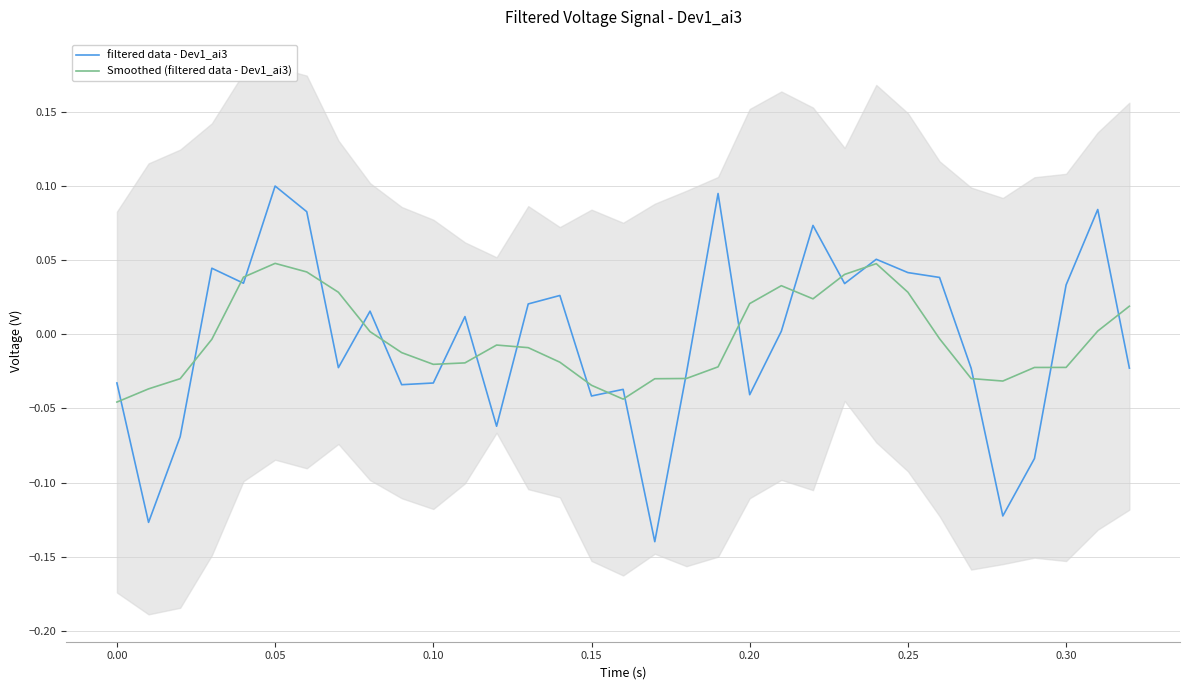

Reading right to left, extract all data points from this chart.

filtered data - Dev1_ai3: -0.0	0.1	0.0	-0.1	-0.1	-0.0	0.0	0.0	0.1	0.0	0.1	0.0	-0.0	0.1	-0.0	-0.1	-0.0	-0.0	0.0	0.0	-0.1	0.0	-0.0	-0.0	0.0	-0.0	0.1	0.1	0.0	0.0	-0.1	-0.1	-0.0
Smoothed (filtered data - Dev1_ai3): 0.0	0.0	-0.0	-0.0	-0.0	-0.0	-0.0	0.0	0.0	0.0	0.0	0.0	0.0	-0.0	-0.0	-0.0	-0.0	-0.0	-0.0	-0.0	-0.0	-0.0	-0.0	-0.0	0.0	0.0	0.0	0.0	0.0	-0.0	-0.0	-0.0	-0.0